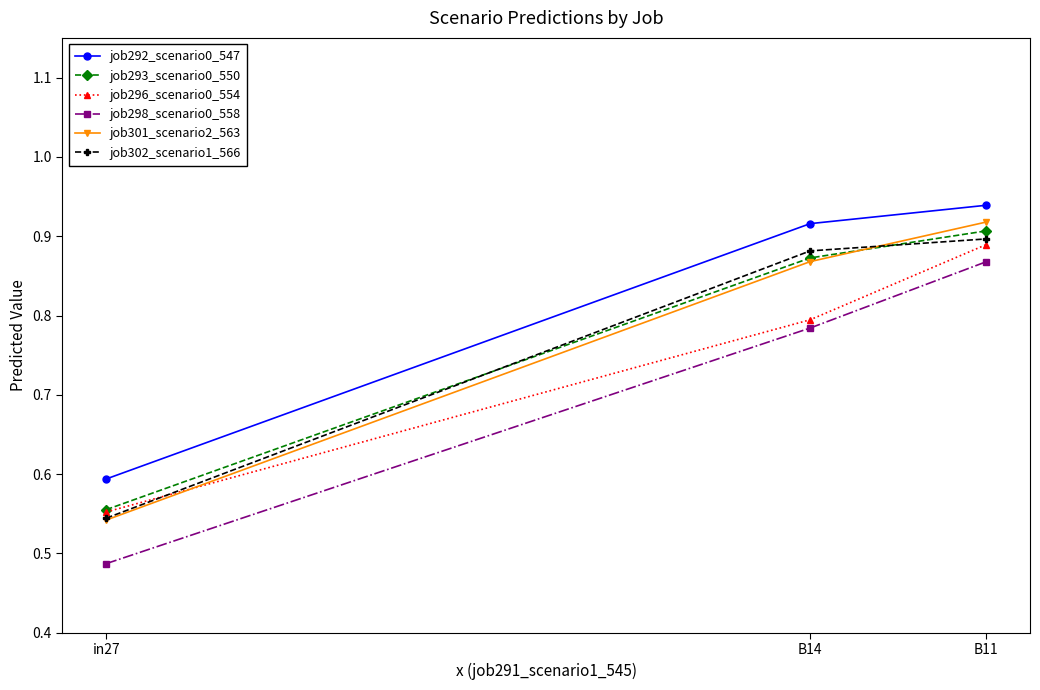

The job302_scenario1_566 series shows 0.3 at in27. True or false?

False